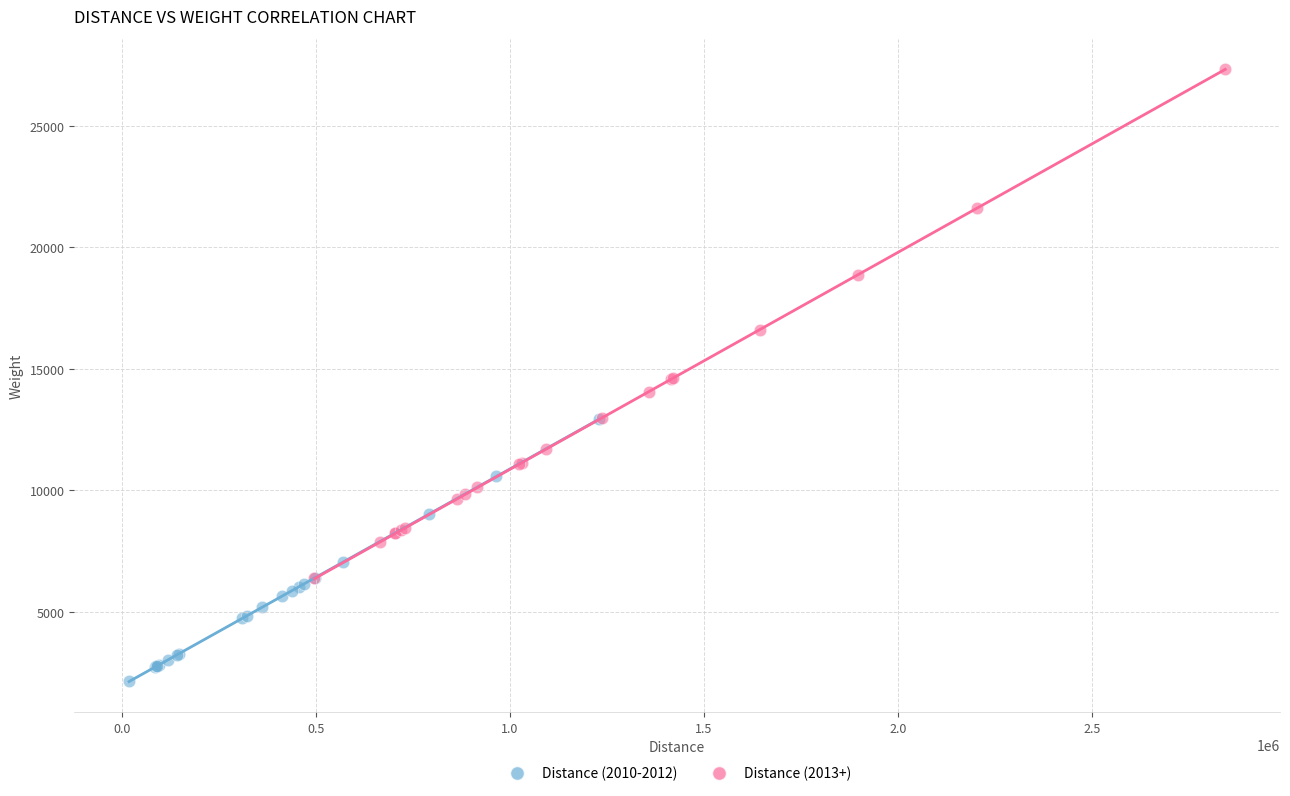

Which series has the widest spread of Y values?

Distance (2013+)